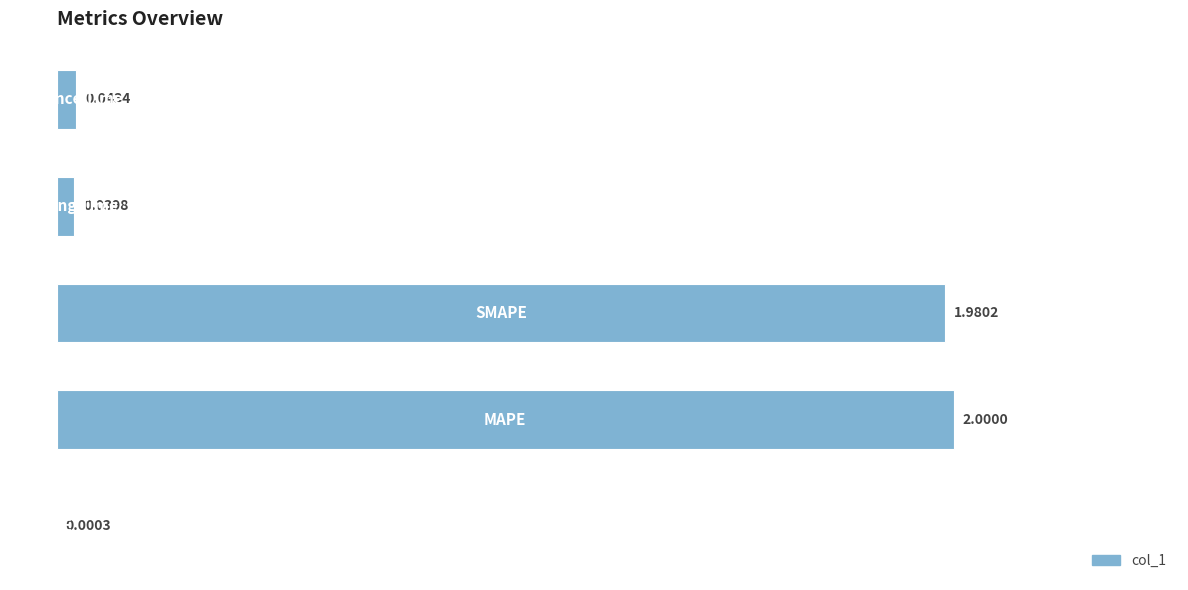

What is the sum of all values?

4.1